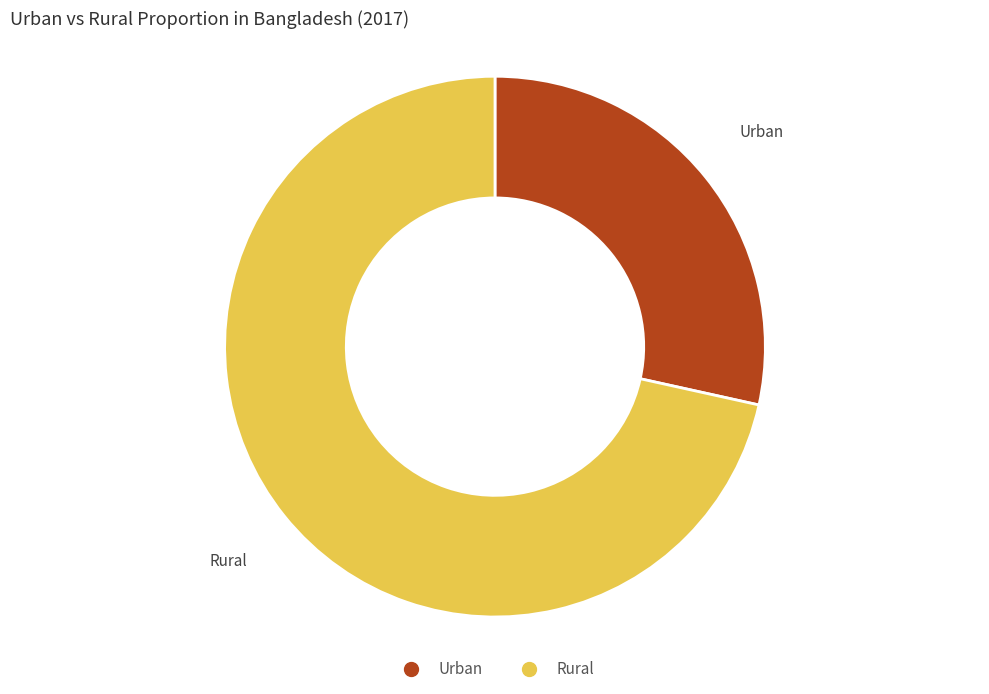

Does any single category account for the majority?

Yes